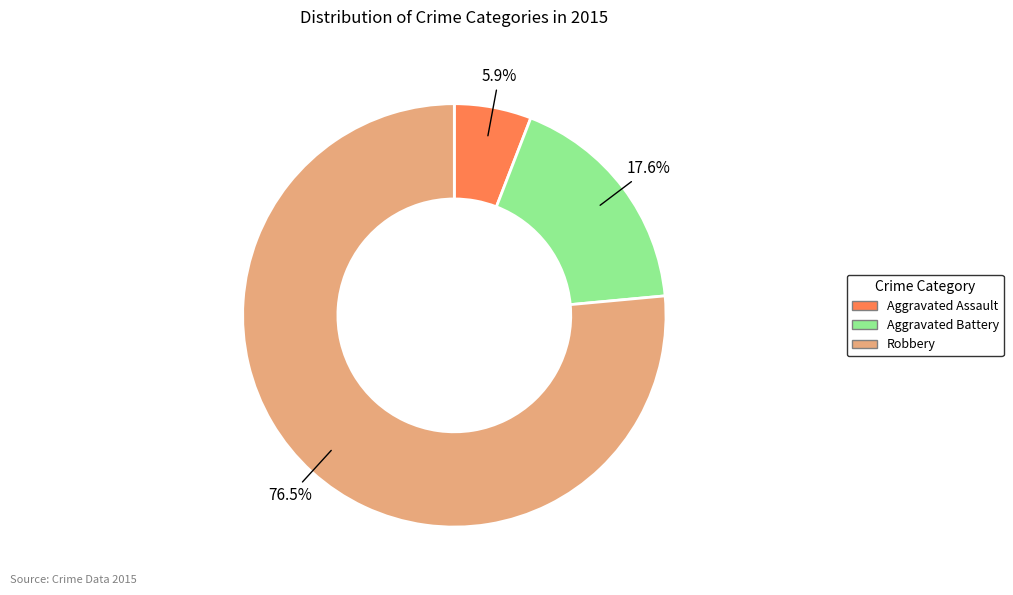

Count the number of slices in the pie.

3